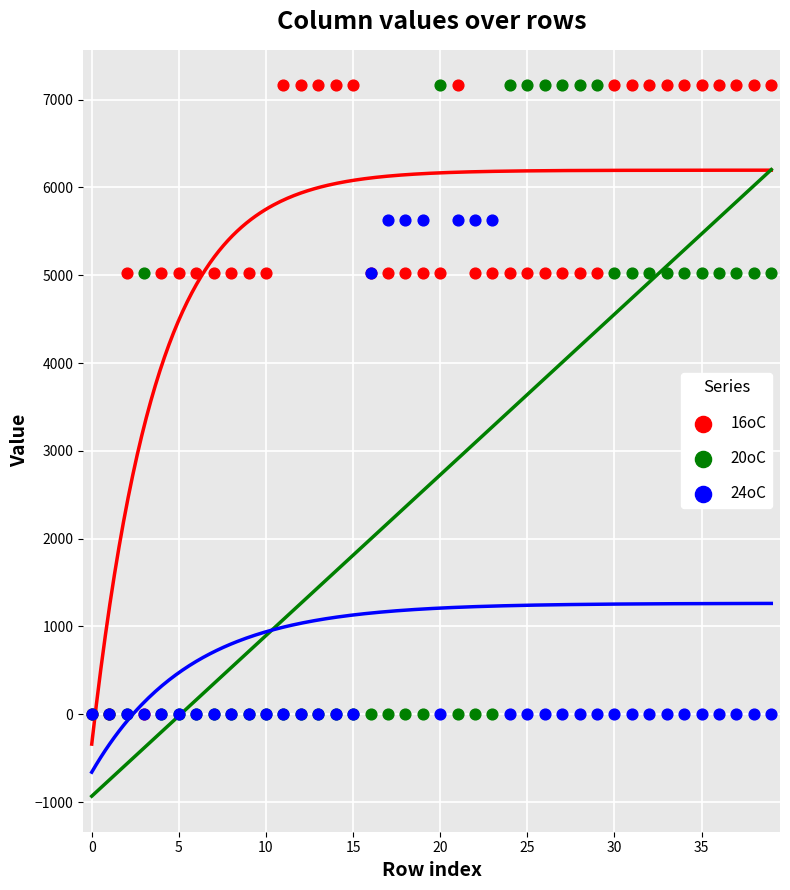

What are all the series names shown in the legend?

16oC, 20oC, 24oC